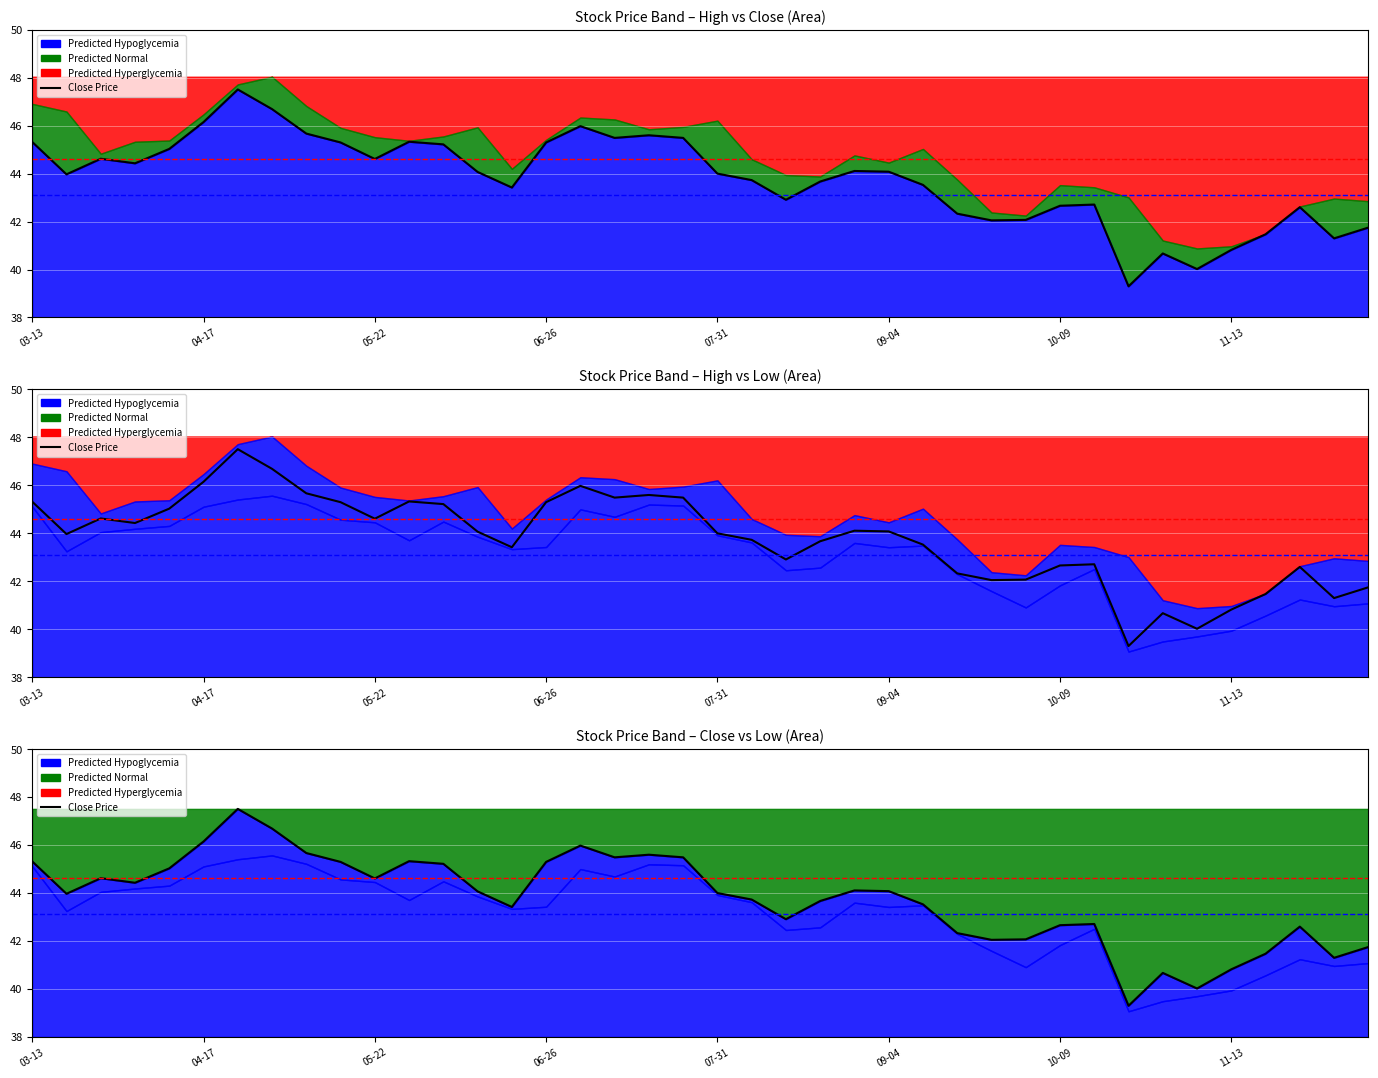

True or false: the data shows 44.6 at 05-22.

True